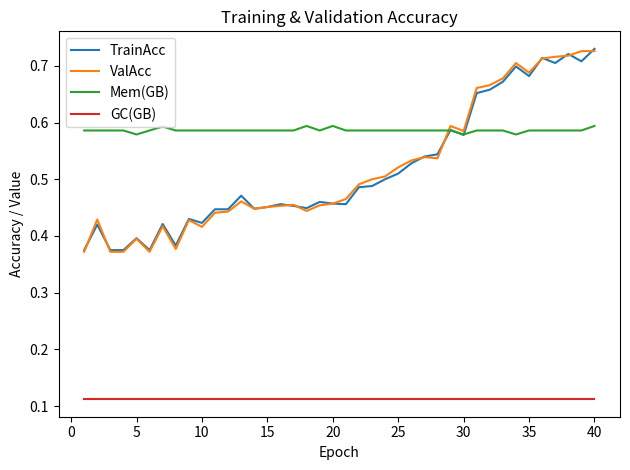

Which series has the largest total across all categories?

Mem(GB)